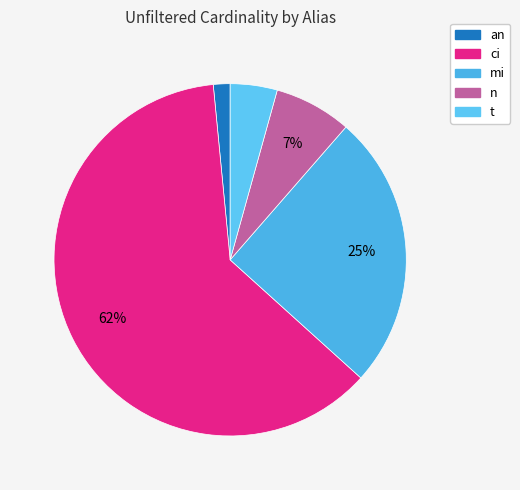

To the nearest percent, what is the difference between the largest and smallest slice percentages?

60%